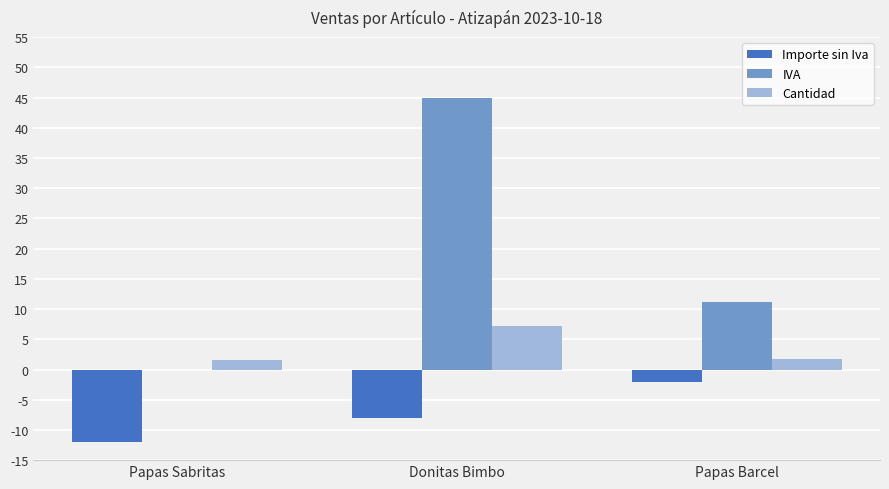

Is it true that IVA equals 25.2 at Donitas Bimbo?

False